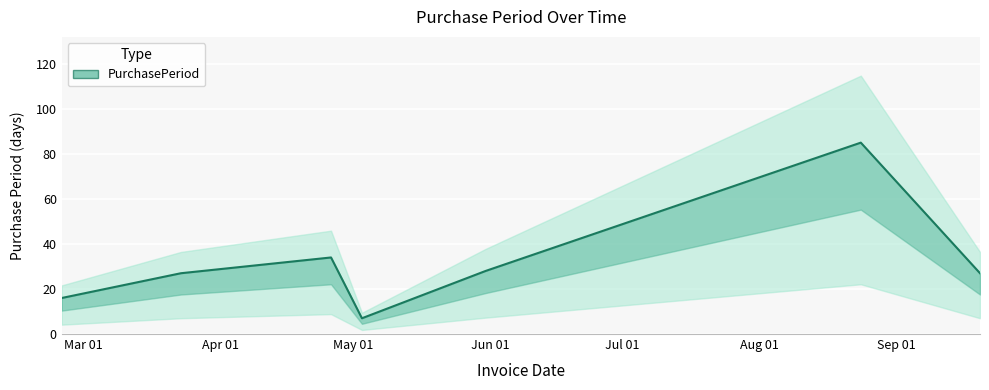

What is the difference between the values at 2016-05-03 and 2016-03-23?

20